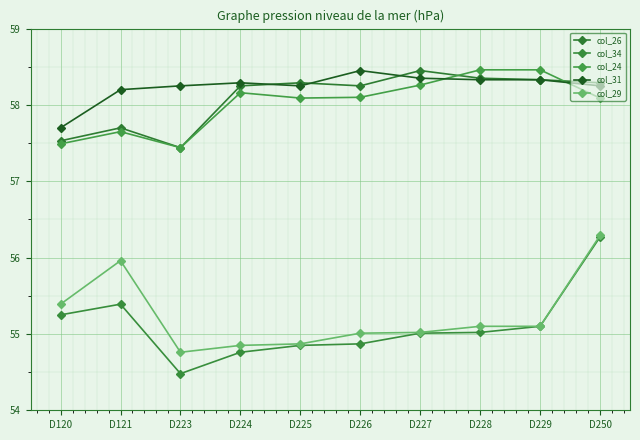

Where is the first local minimum for col_29?

D223